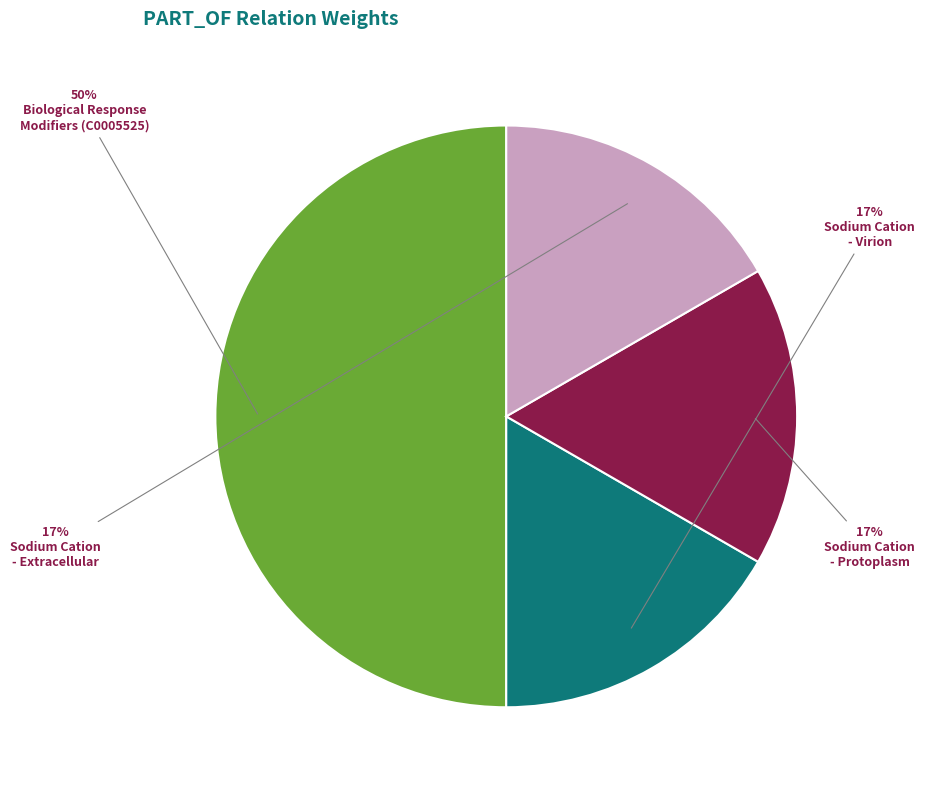

How many segments does this pie chart have?

4